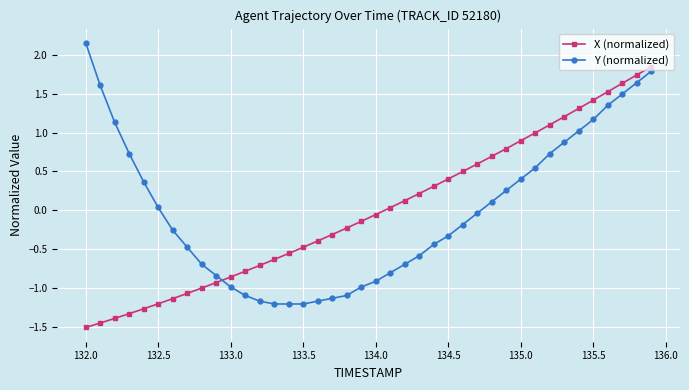

True or false: Y (normalized) and X (normalized) cross at least once.

True